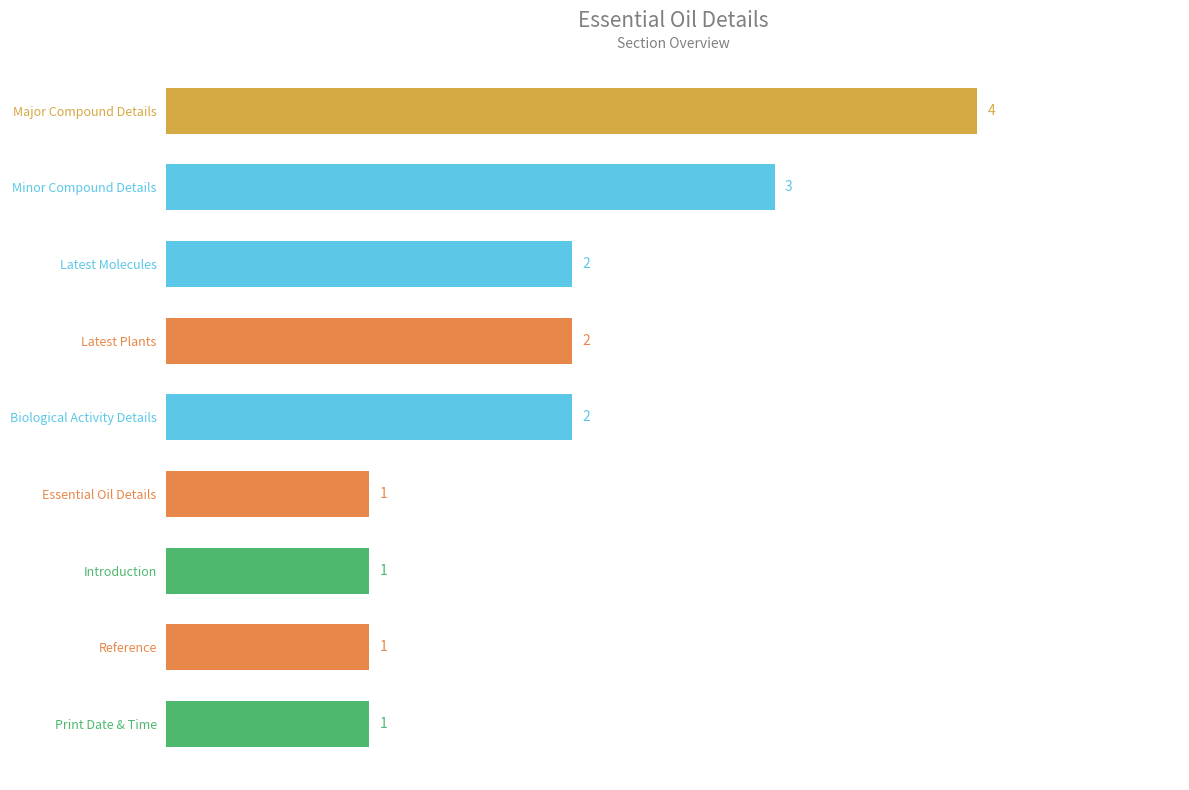

What is the label of the 1st bar from the bottom?

Print Date & Time